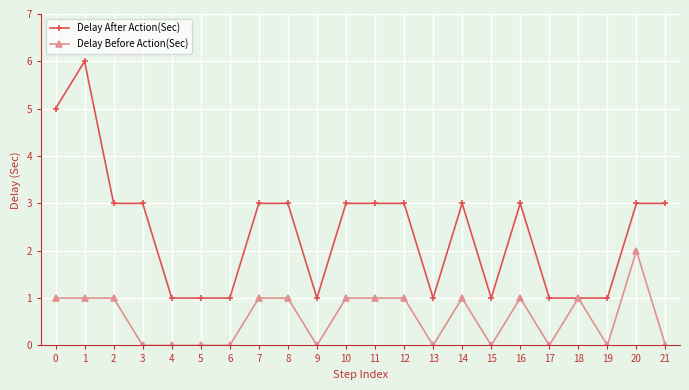

Rank the series by their average value, from highest to lowest.

Delay After Action(Sec), Delay Before Action(Sec)